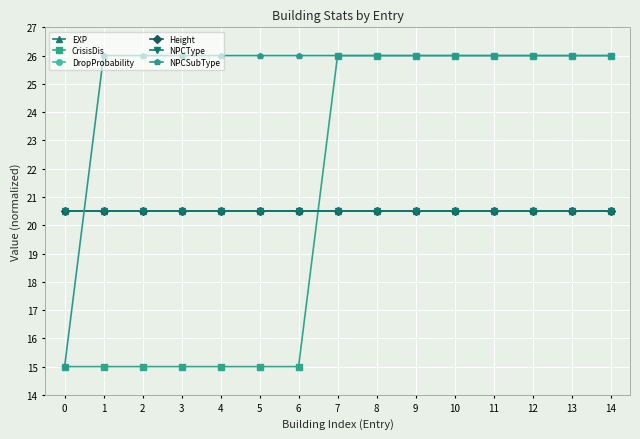

Which series has the widest spread of values?

CrisisDis